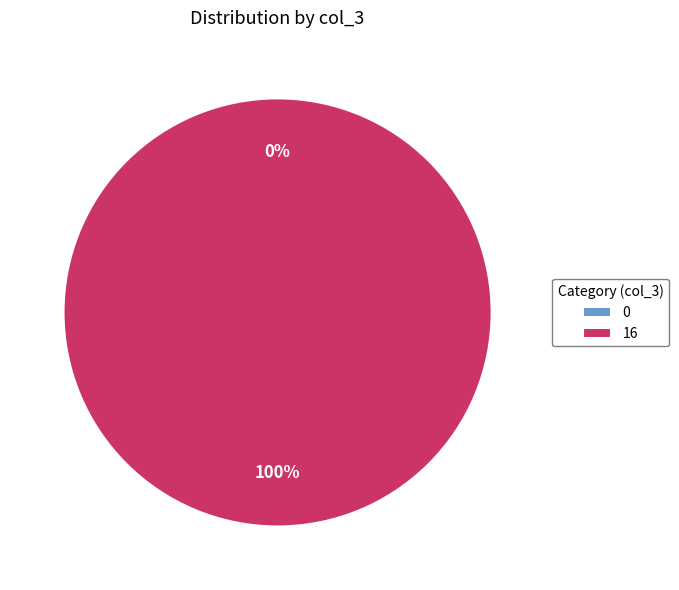

What is the largest slice in the pie chart?

16